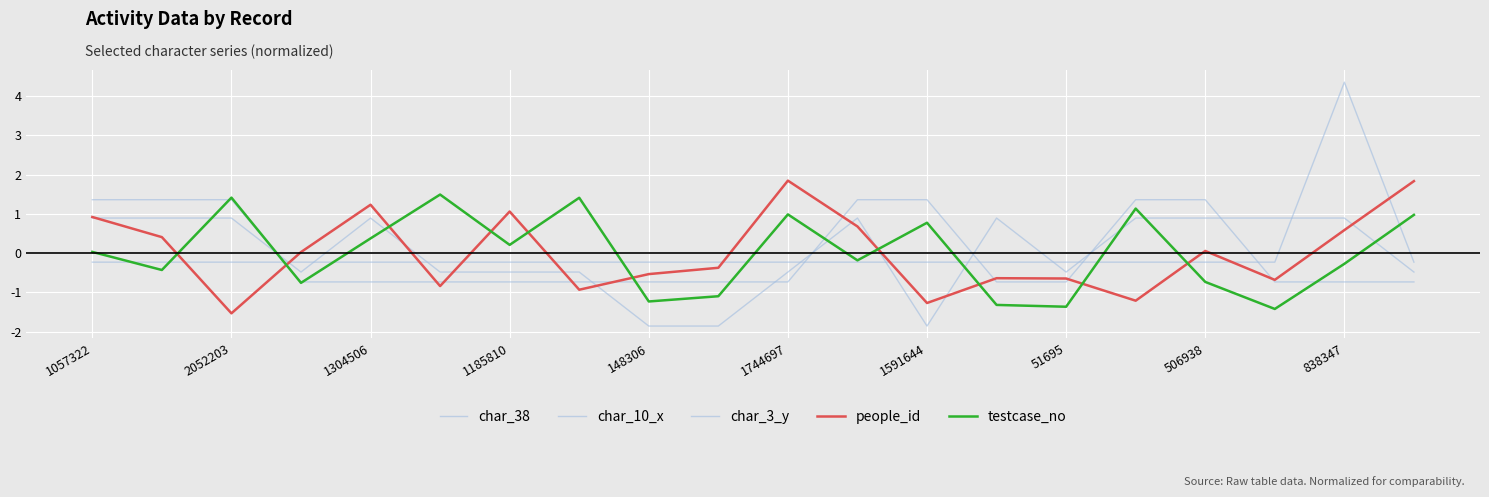

Does the chart display data point markers on the line(s)?

No